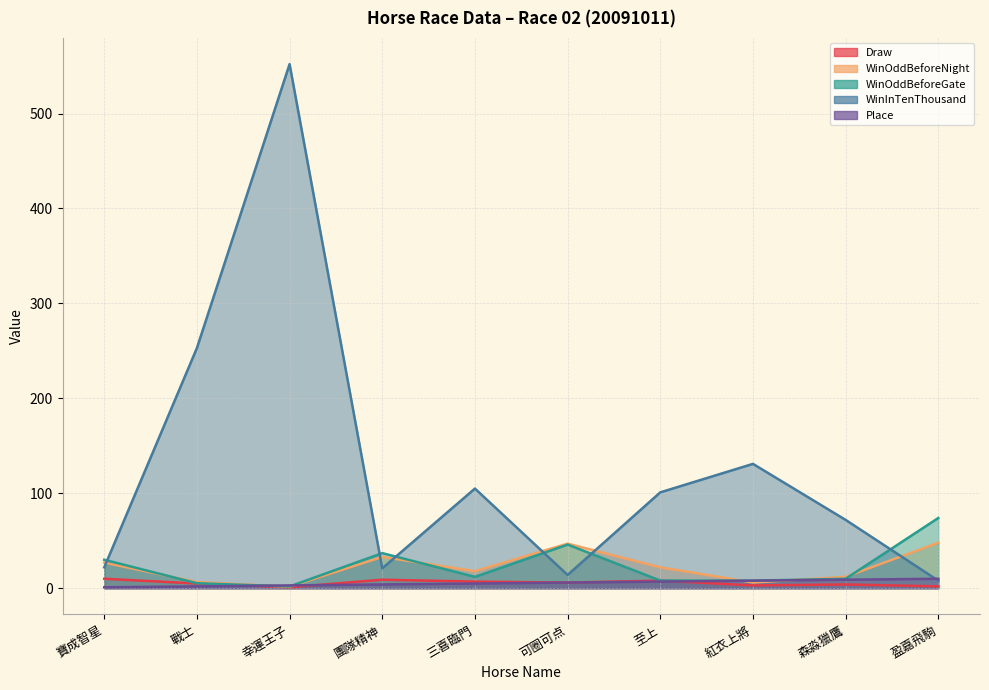

The value of WinOddBeforeNight at 盈嘉飛駒 is 78.8. True or false?

False